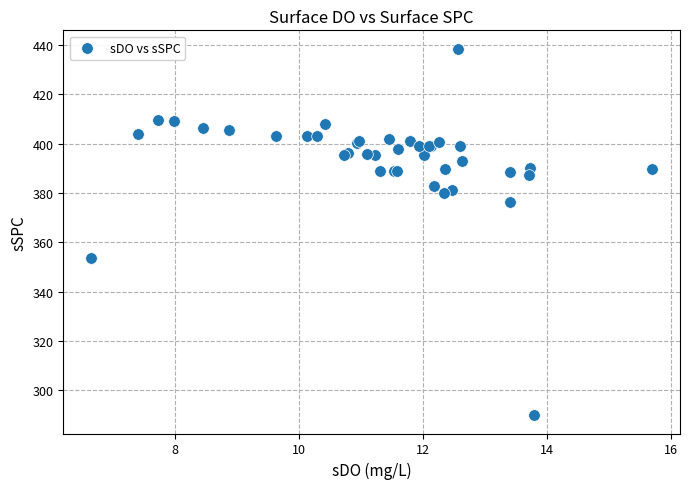

What Y value in the scatter plot is closest to 364?

353.7